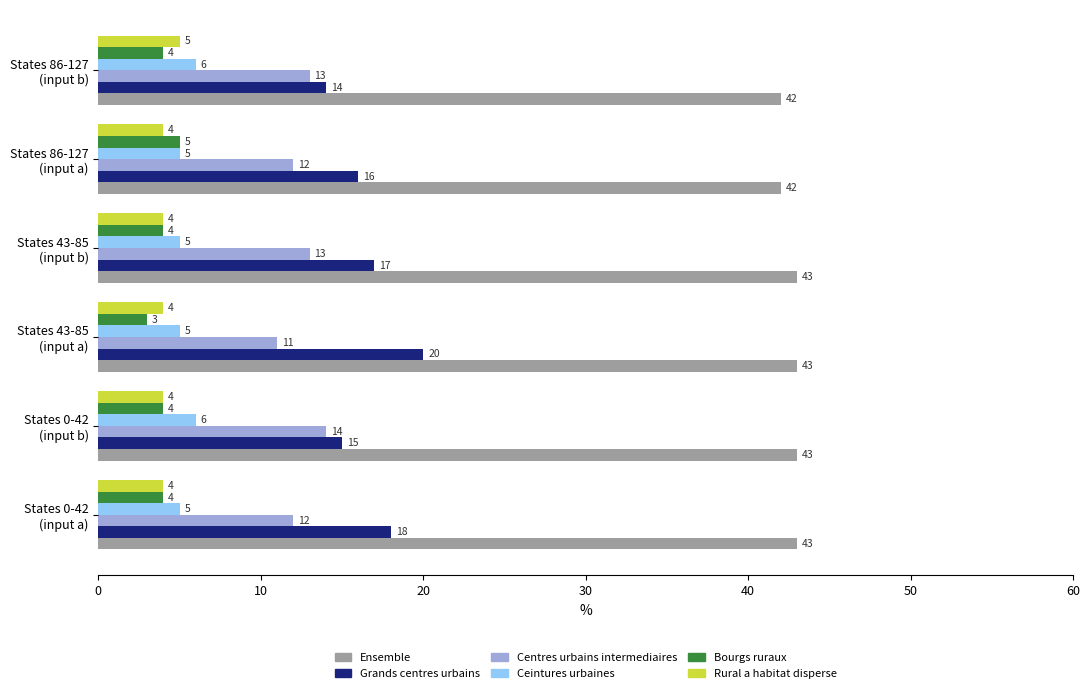

At how many categories does at least one series exceed 19?

6